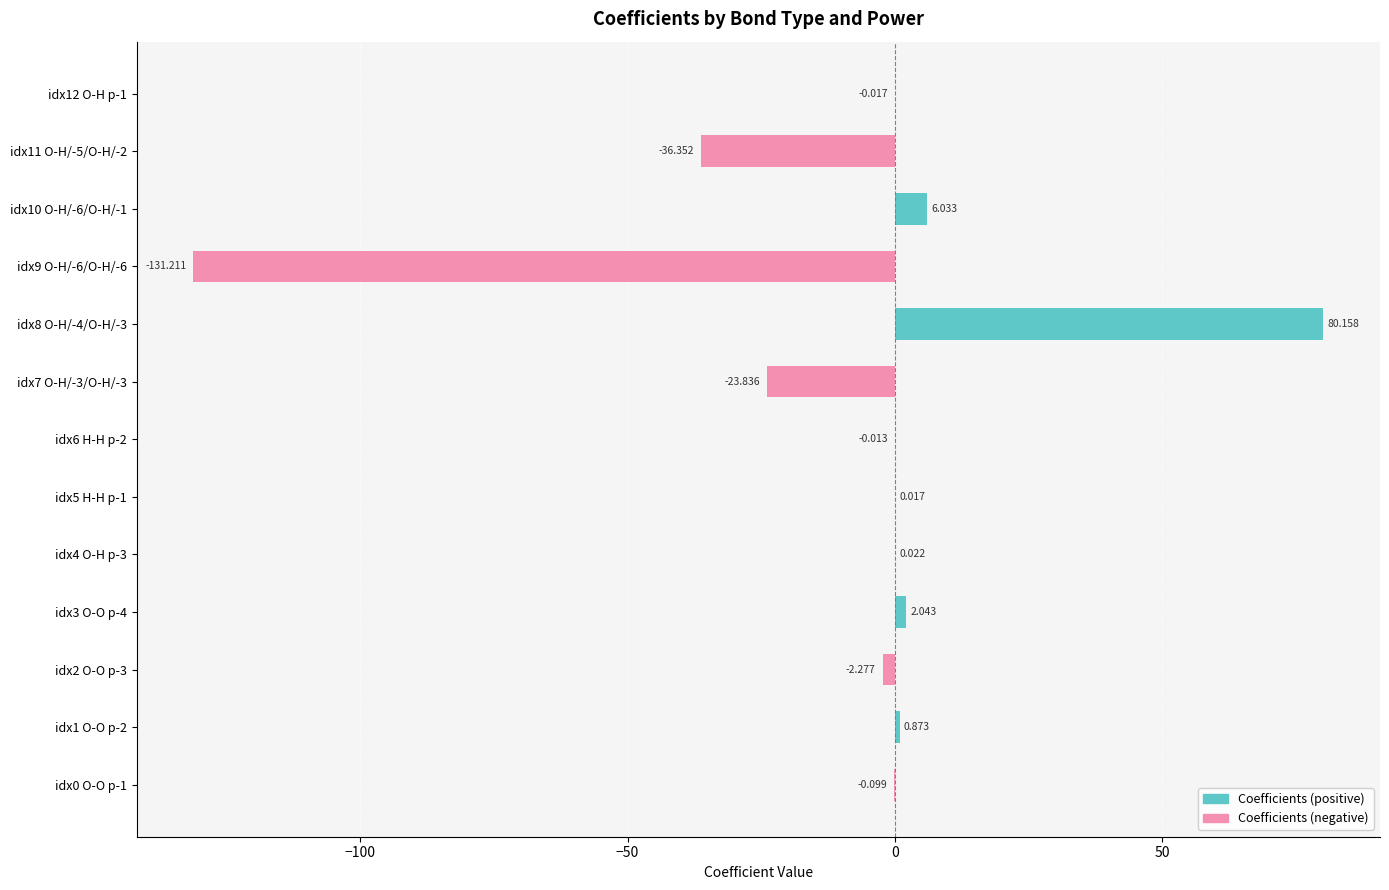

The value of Coefficients (negative) at idx6 H-H p-2 is -0.0. True or false?

False